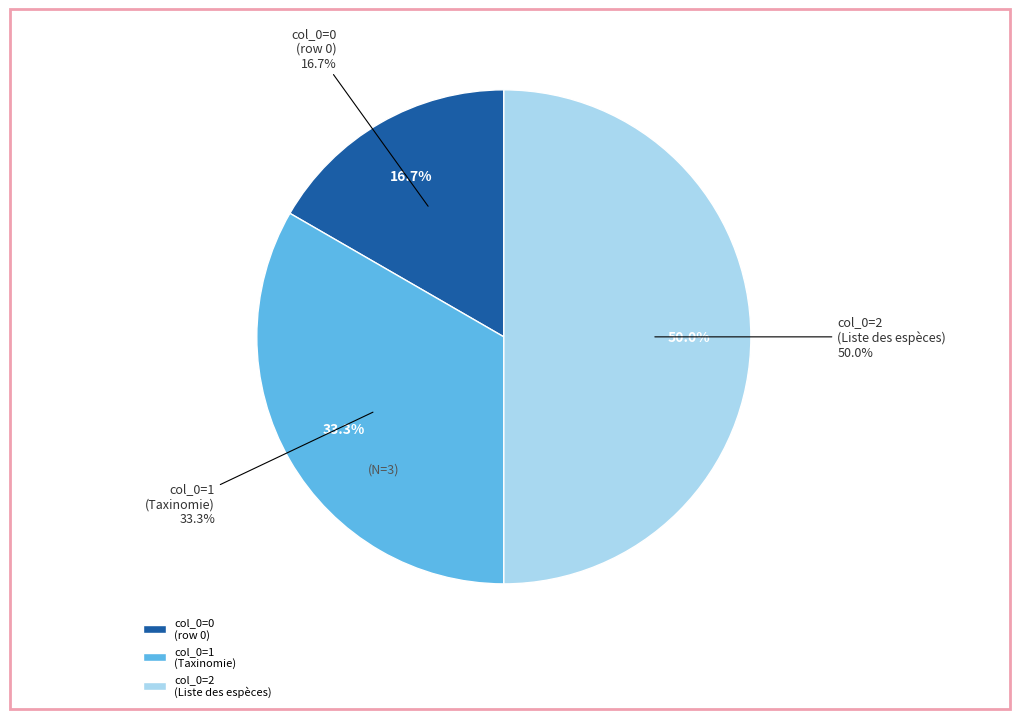

To the nearest percent, what is the average slice percentage?

33%